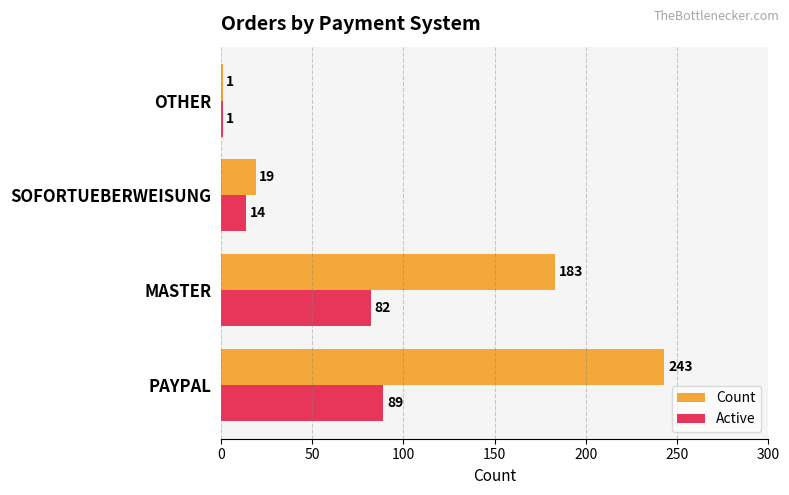

Is it true that Count equals 71 at MASTER?

False